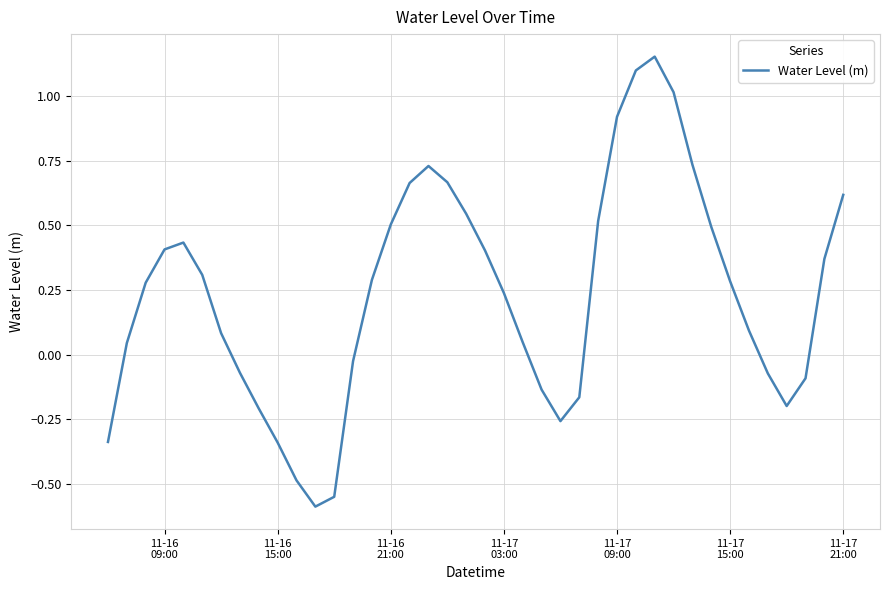

What is the difference between the maximum and minimum values?

1.7